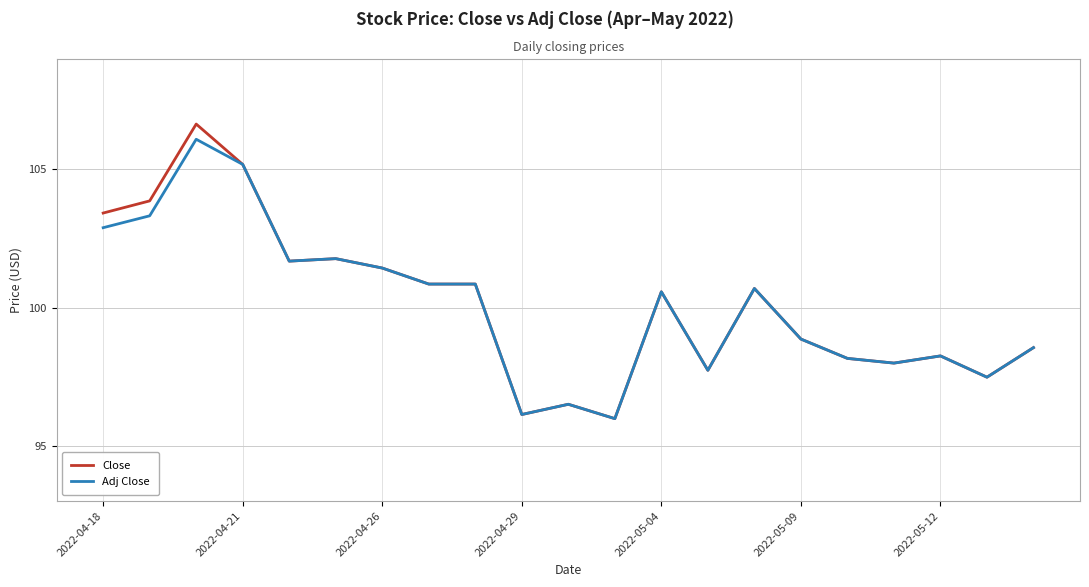

What is the average value of the Adj Close series?

100.0